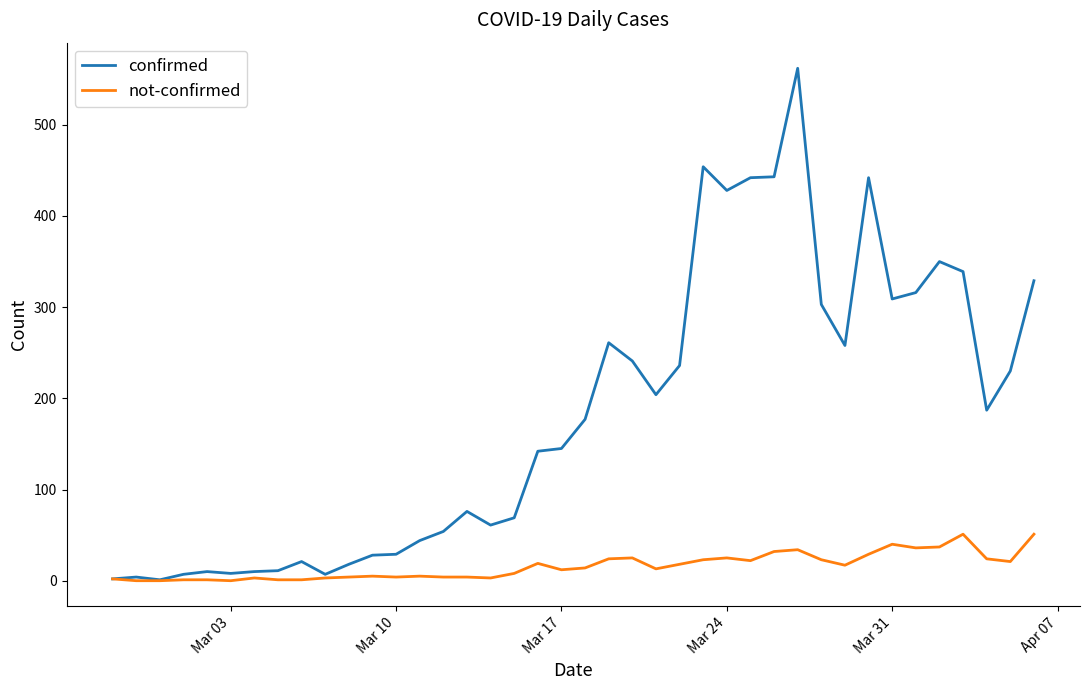

What is the greatest value displayed?

562